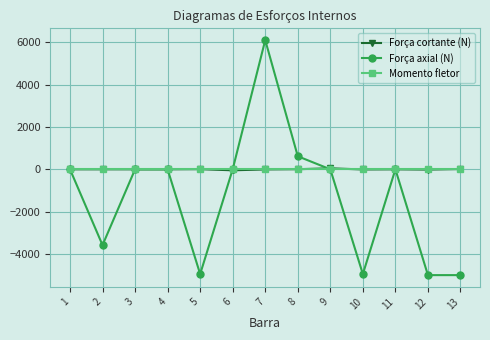

What is the minimum value for Força axial (N)?

-5000